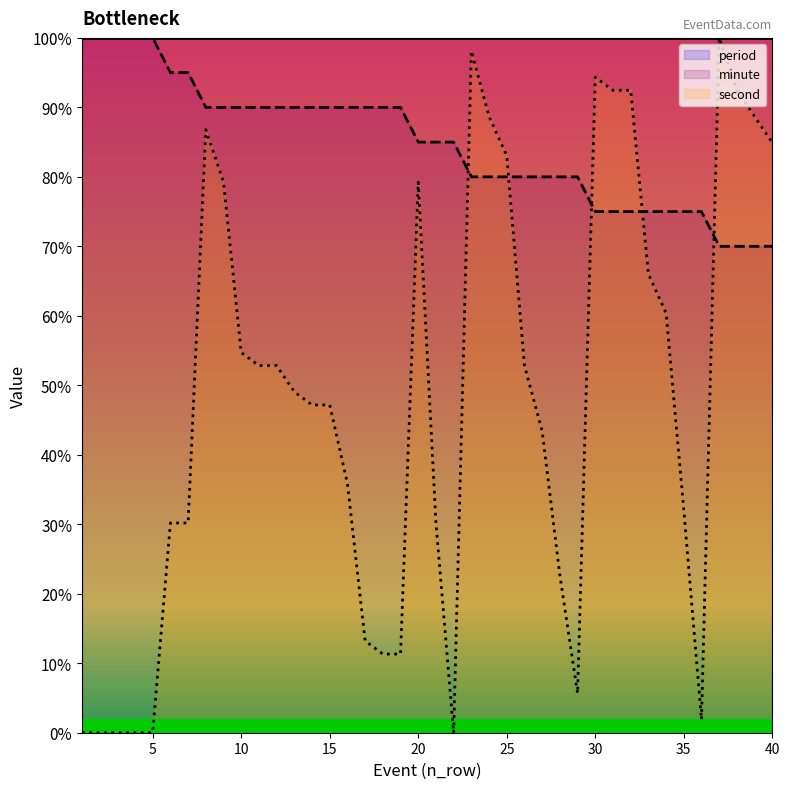

What is the value of the minute point at the 9th from the left?

0.9